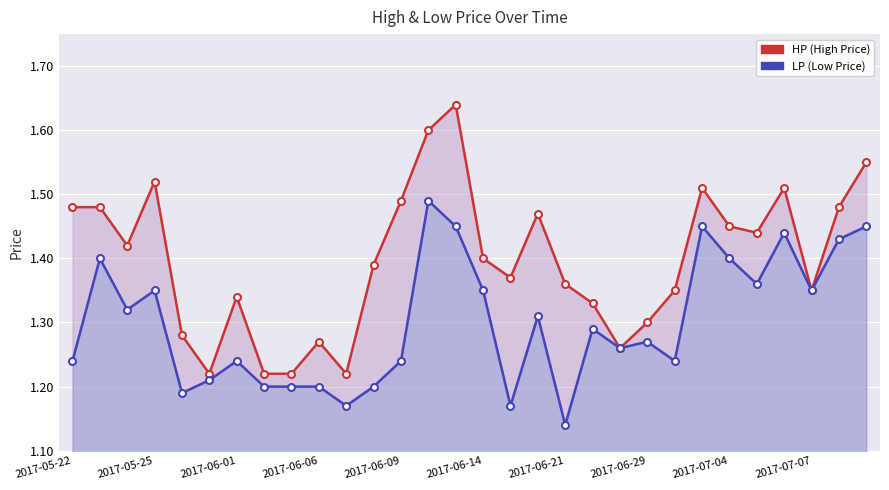

In LP (Low Price), how many points are lower than both neighbors (excluding endpoints)?

9